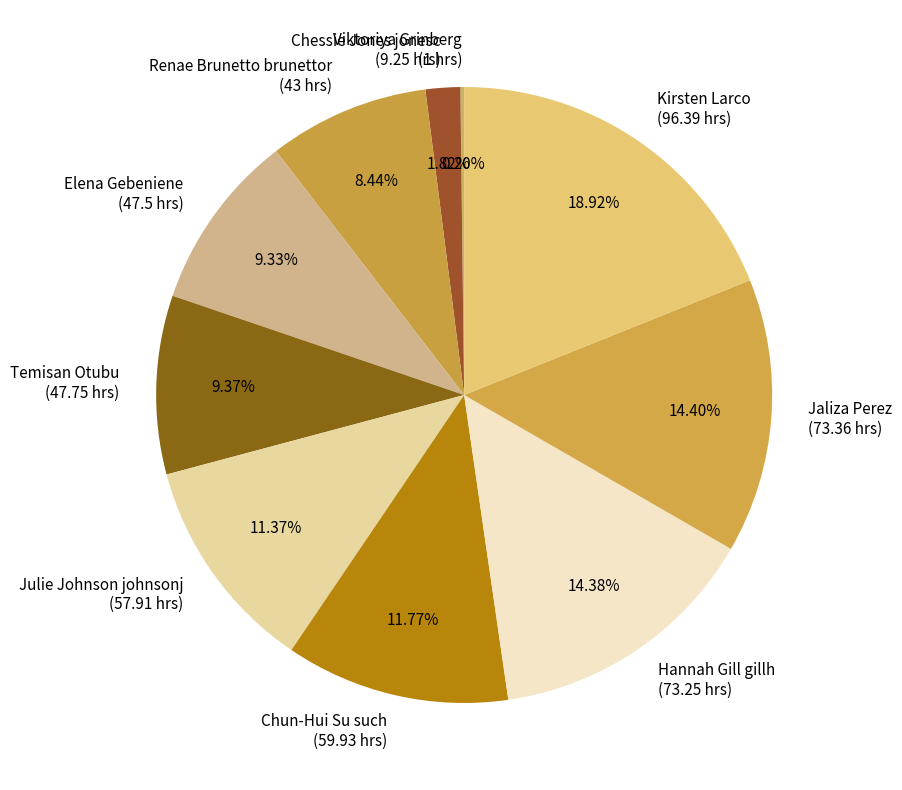

Do Hannah Gill gillh and Temisan Otubu together represent more than half of the pie?

No